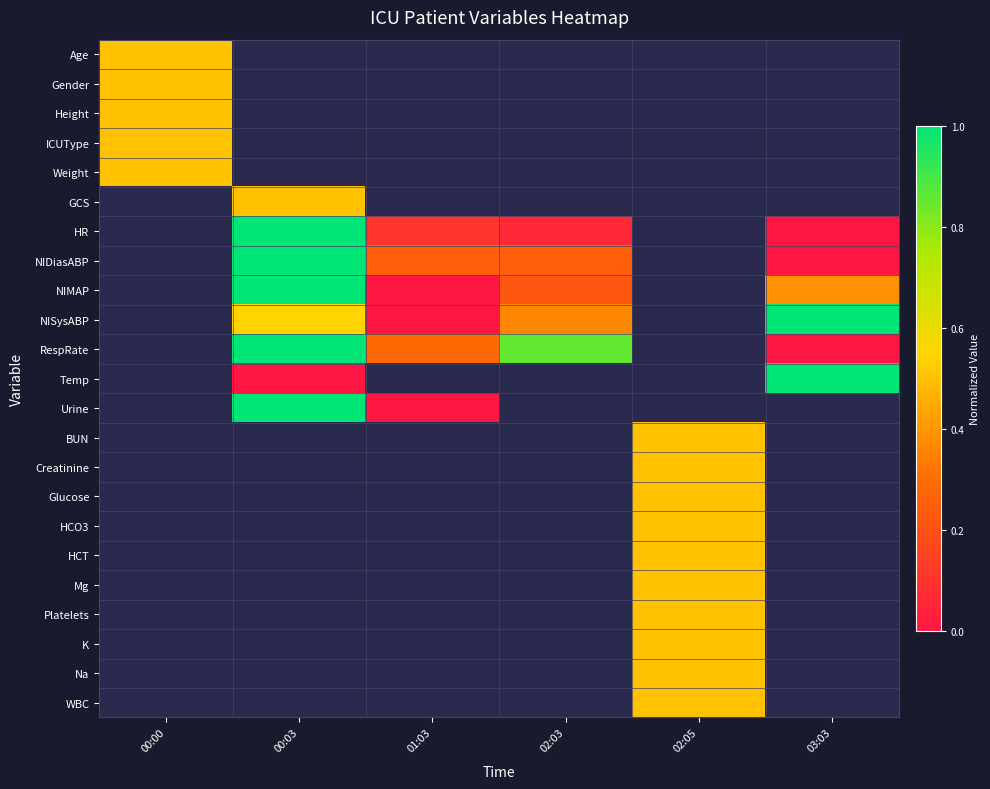

At which category does the chart reach its peak across all series?

00:03